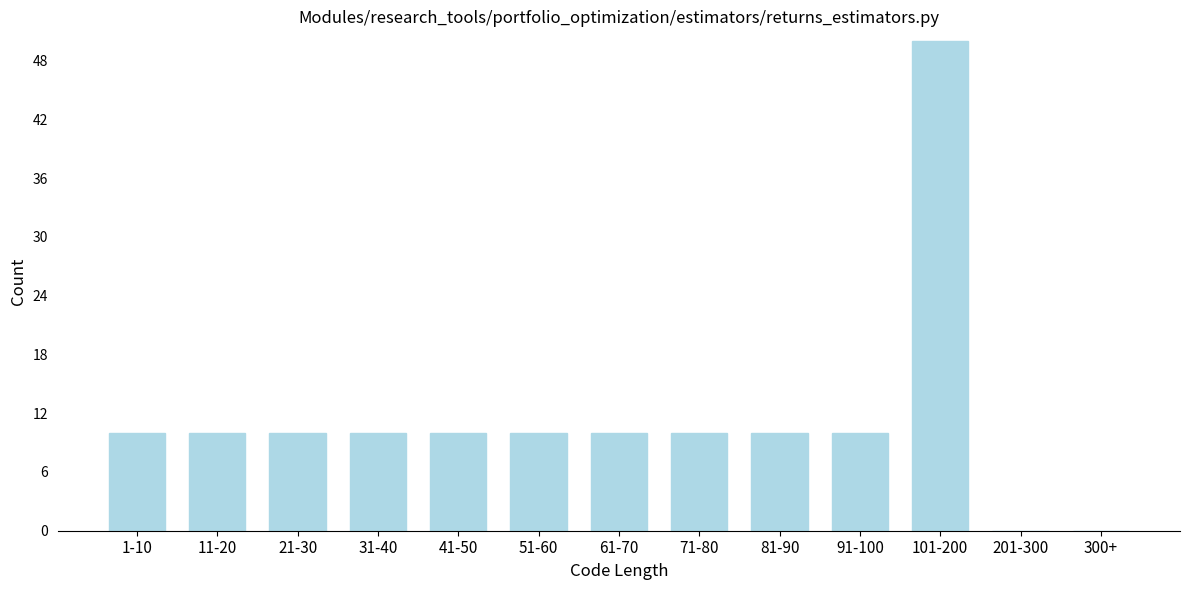

Reading left to right, extract all data points from this chart.

1-10=10	11-20=10	21-30=10	31-40=10	41-50=10	51-60=10	61-70=10	71-80=10	81-90=10	91-100=10	101-200=50	201-300=0	300+=0